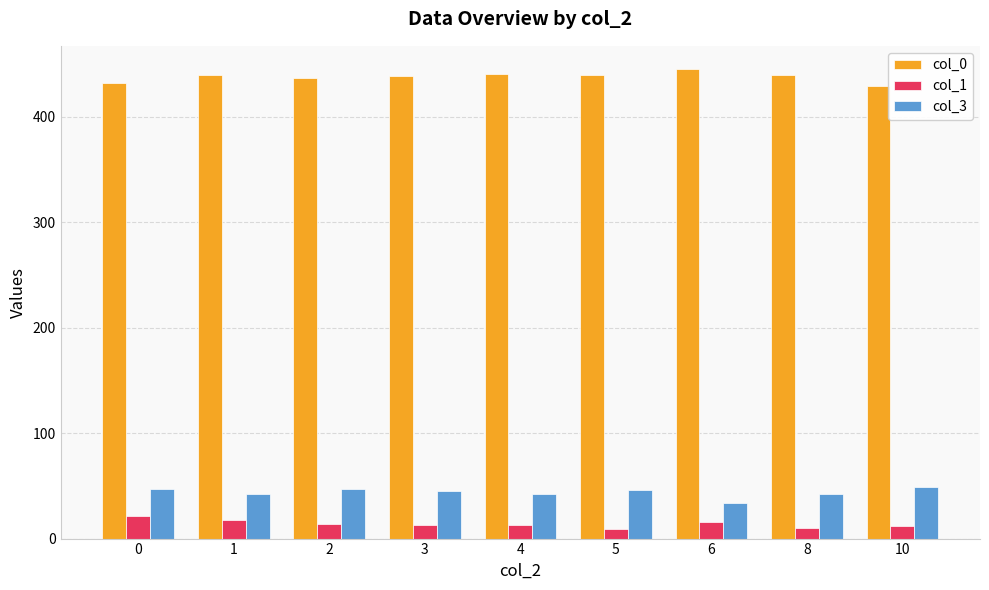

What are all the series names shown in the legend?

col_0, col_1, col_3